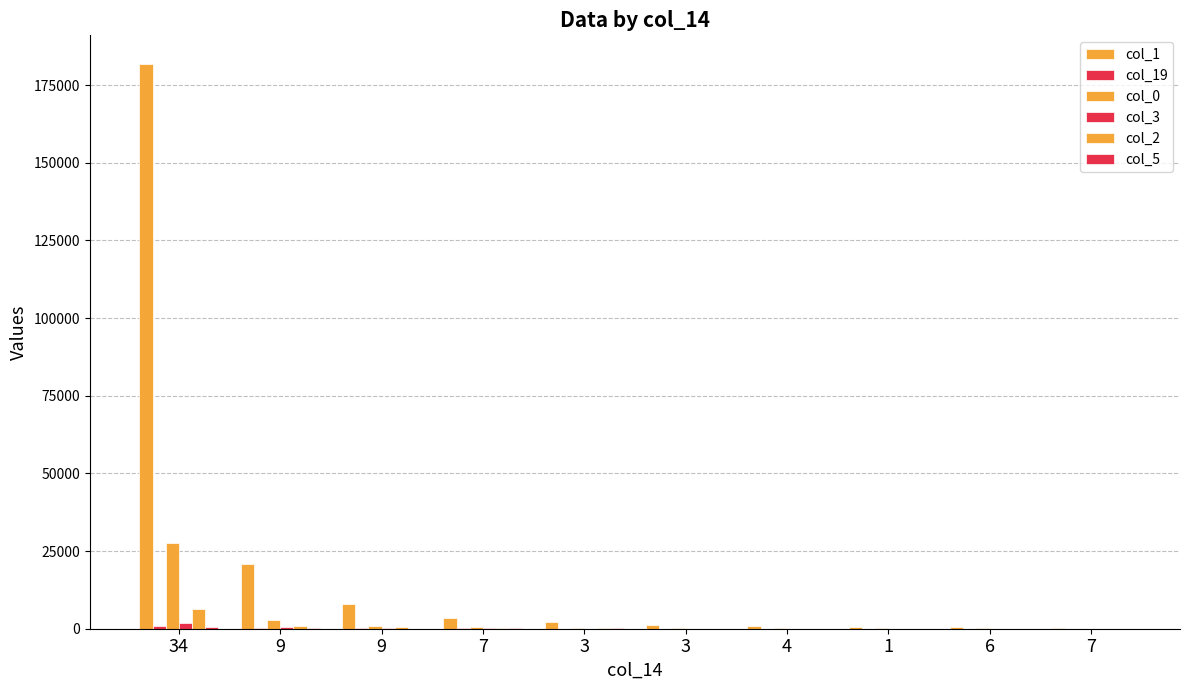

What is the sum of the col_19 values at 7 and 6?

93